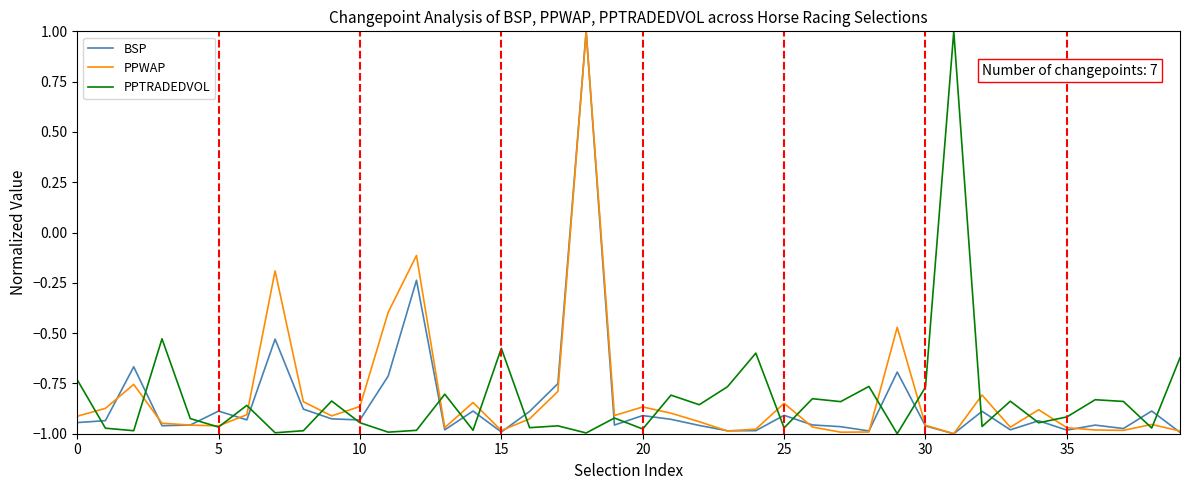

What is the highest value of the PPTRADEDVOL series?

1.0